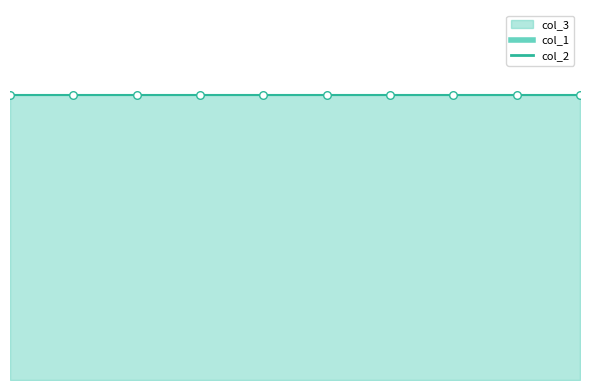

At how many categories does at least one series exceed 0?

10